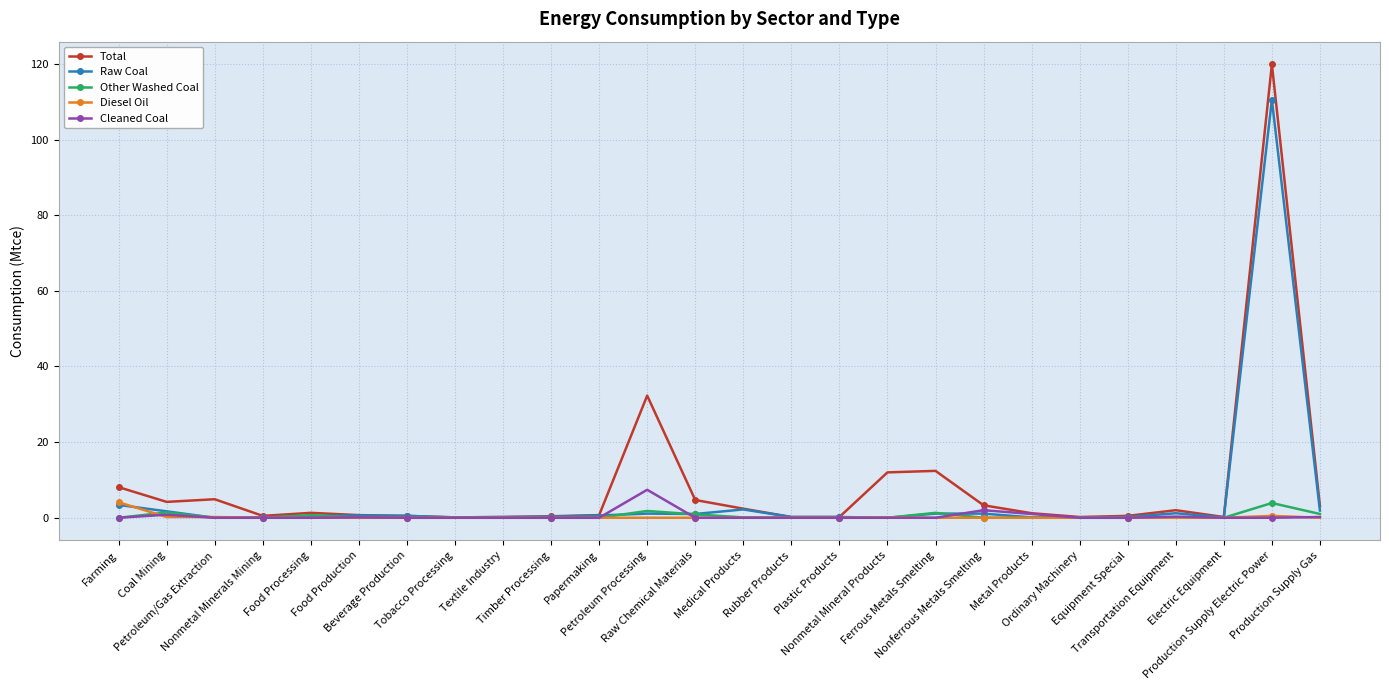

What is the maximum value for Cleaned Coal?

7.4